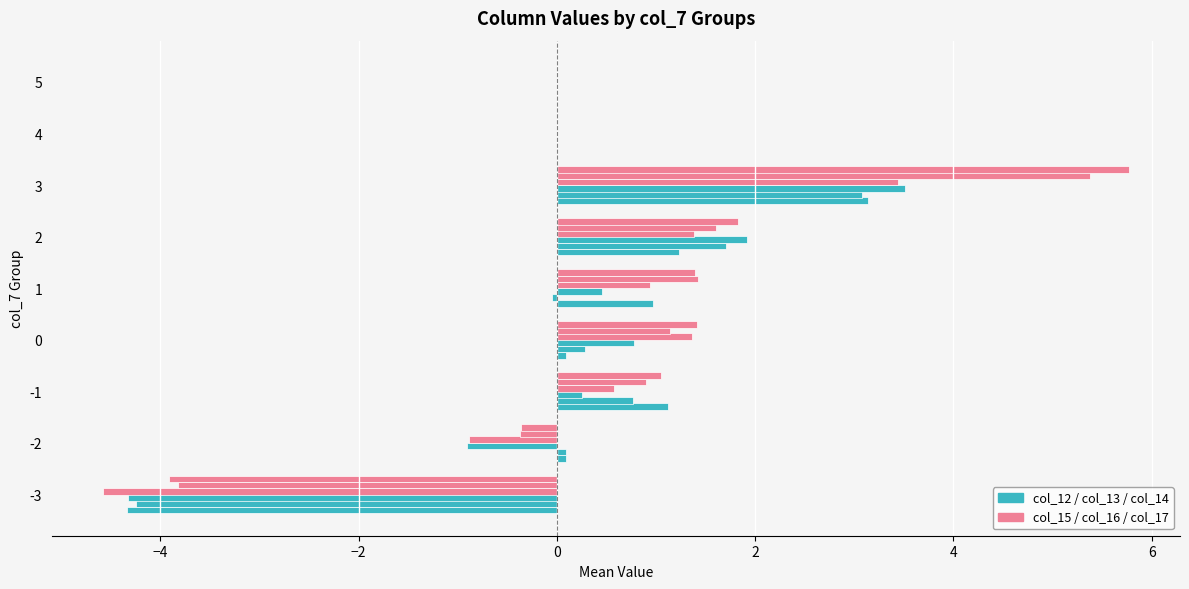

How many distinct data groups are displayed?

6